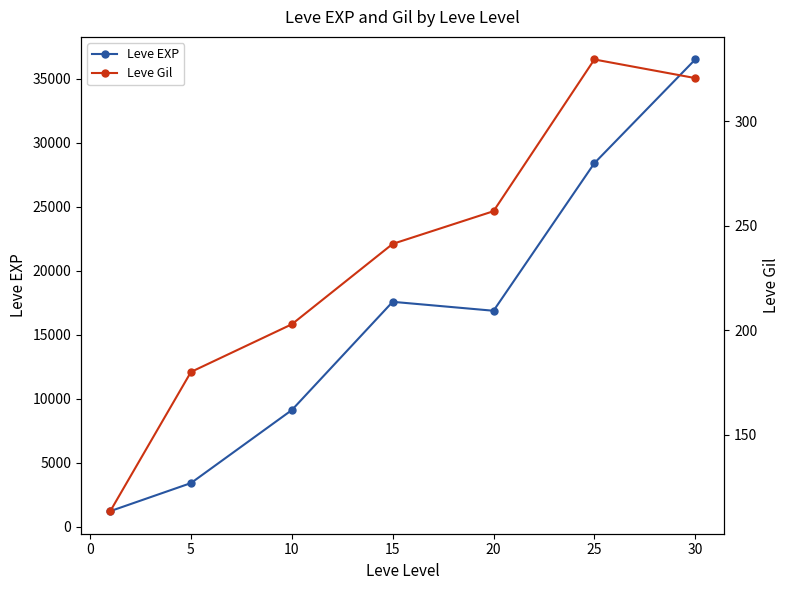

Where is the first local maximum for Leve EXP?

15